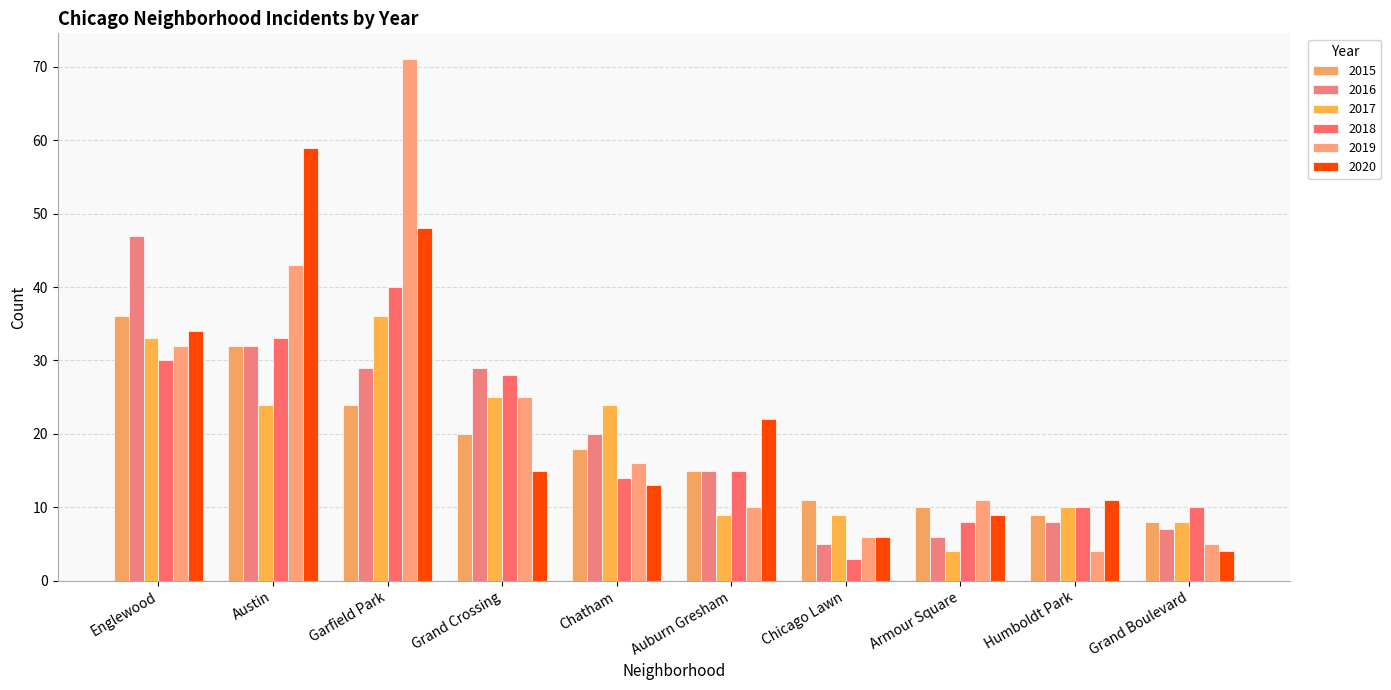

Rank the series by their maximum value, from lowest to highest.

2015, 2017, 2018, 2016, 2020, 2019